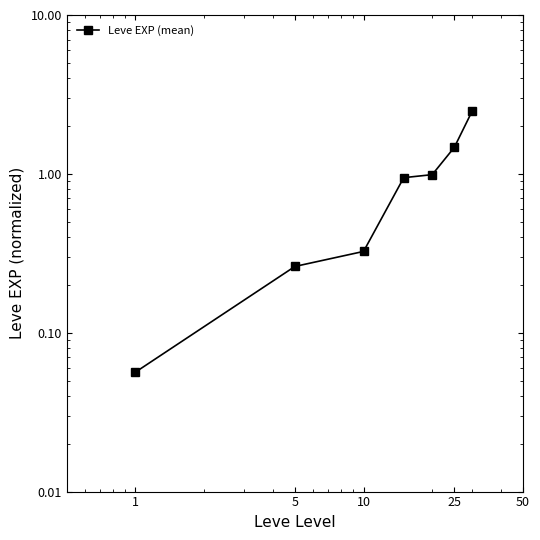

What is the maximum value shown in the chart?

2.5